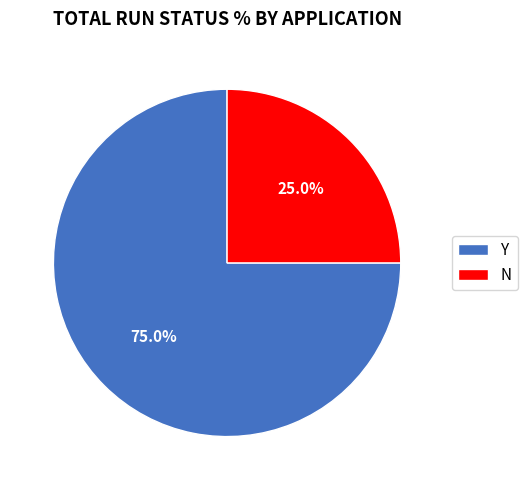

Does any single category account for the majority?

Yes